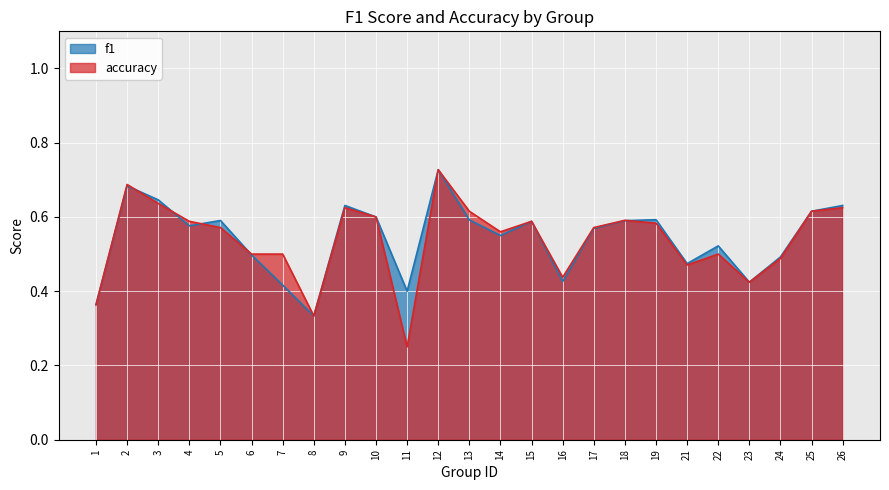

How many lines are shown in the chart?

2